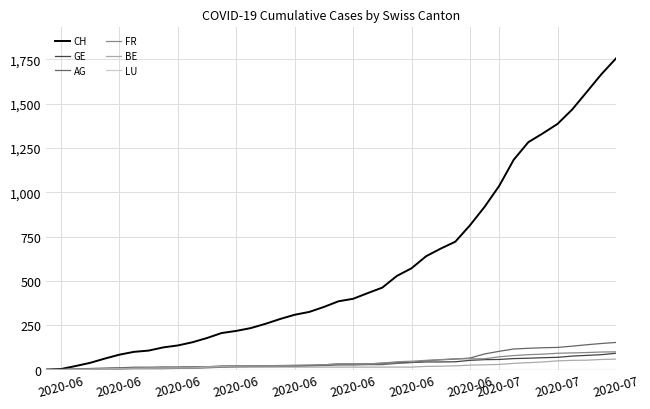

Which series has the widest spread of values?

CH